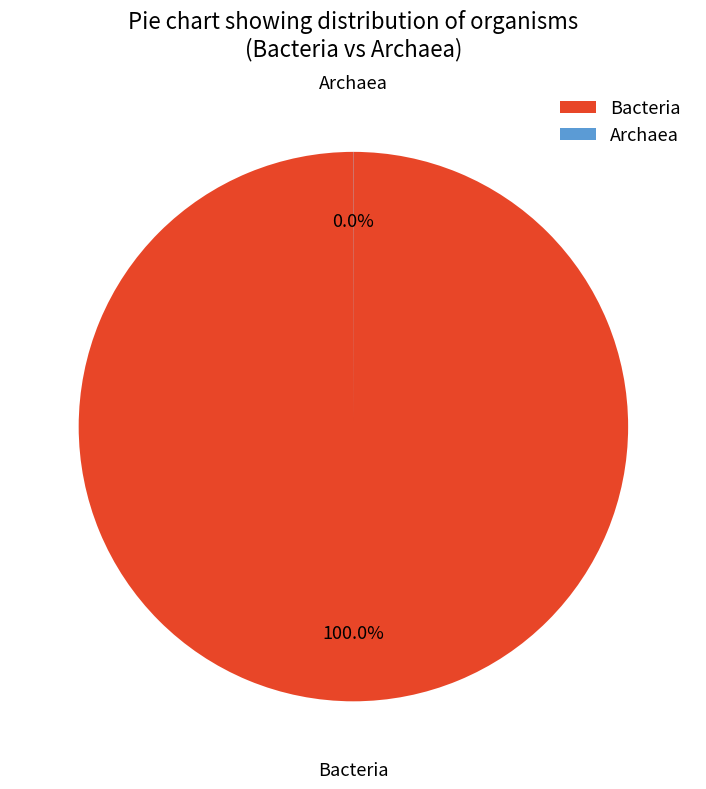

What is the largest slice in the pie chart?

Bacteria